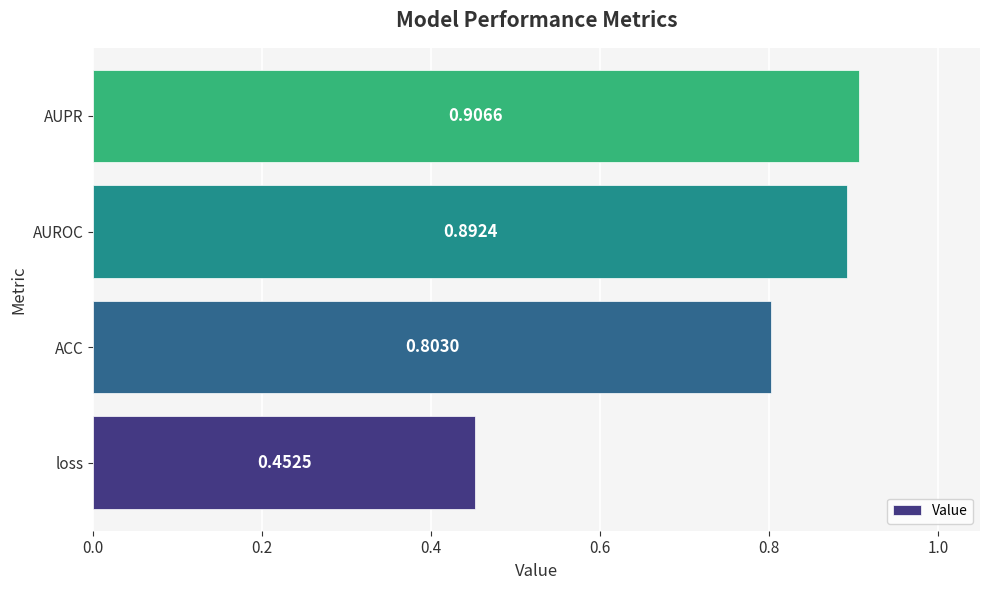

Are the bars grouped side by side (vs. stacked)?

No